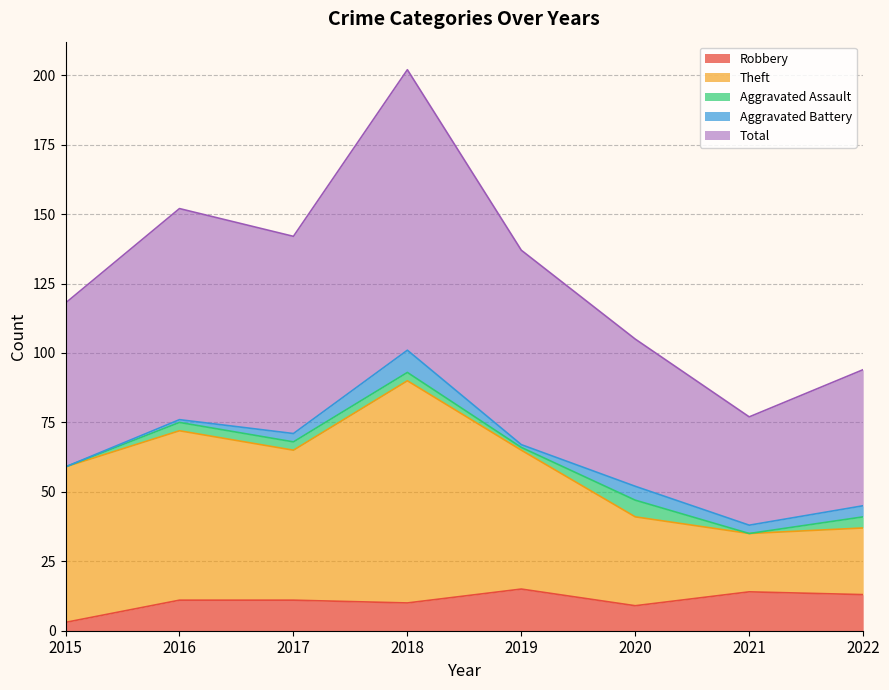

The value of Robbery at 2017 is 11. True or false?

True